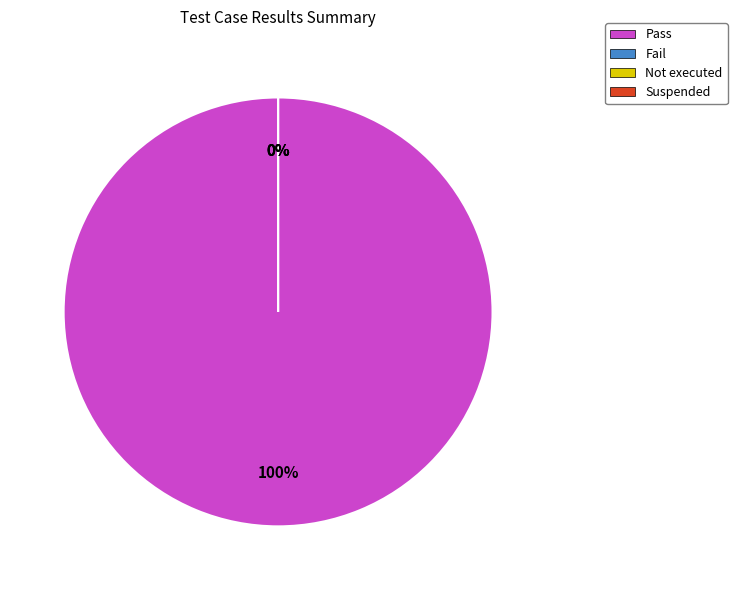

Which slice represents more than half of the pie?

Pass